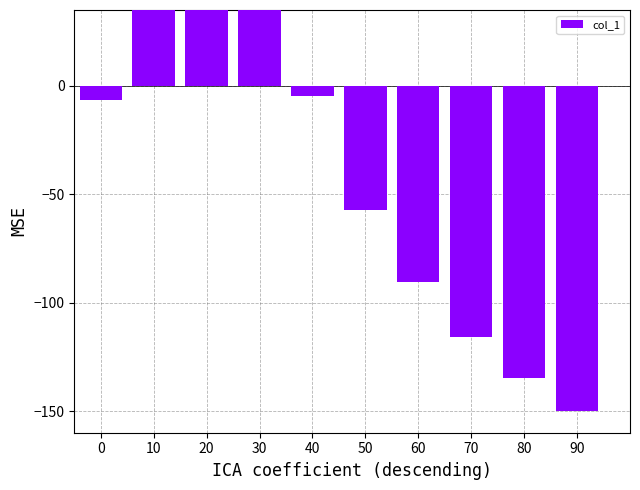

How many series are shown in this chart?

1